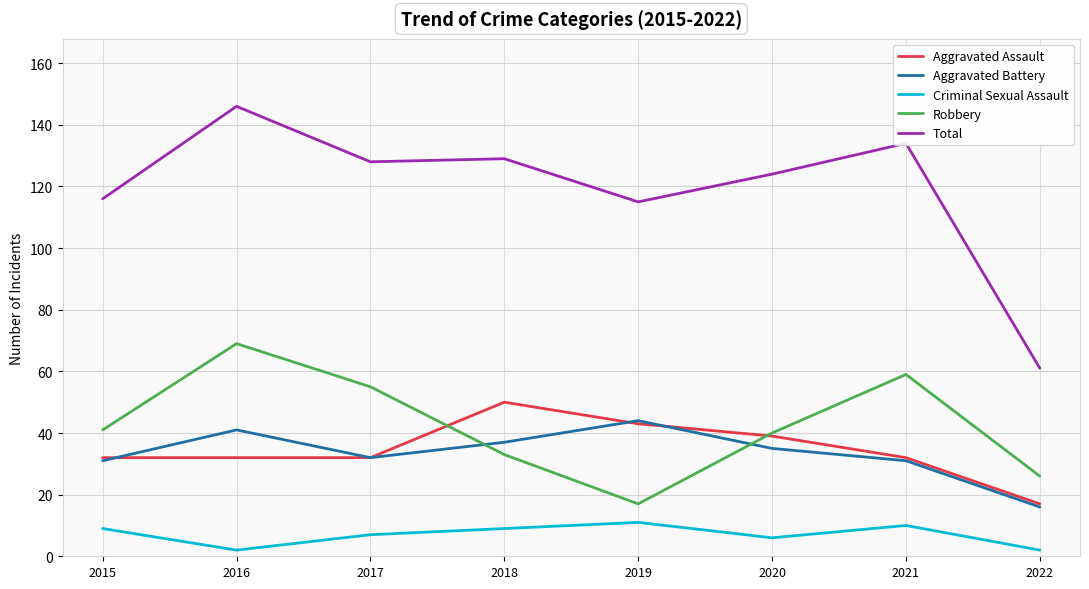

True or false: Criminal Sexual Assault and Aggravated Assault intersect in this chart.

False